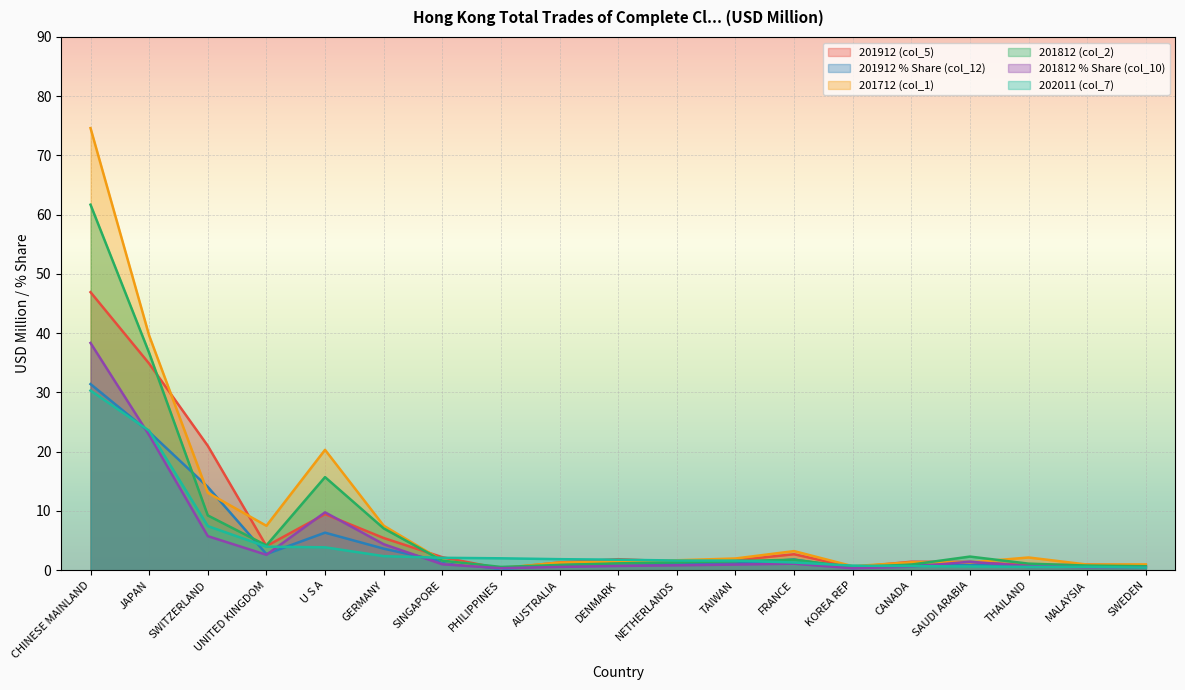

How many intersections are there between 201812 % Share (col_10) and 201912 % Share (col_12)?

7